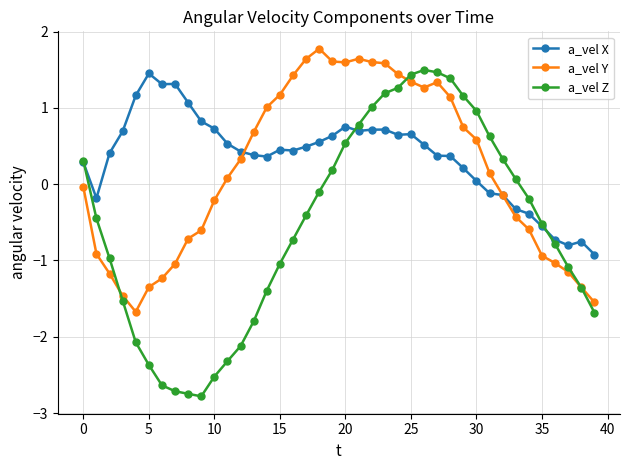

Rank the series by their average value, from lowest to highest.

a_vel Z, a_vel Y, a_vel X